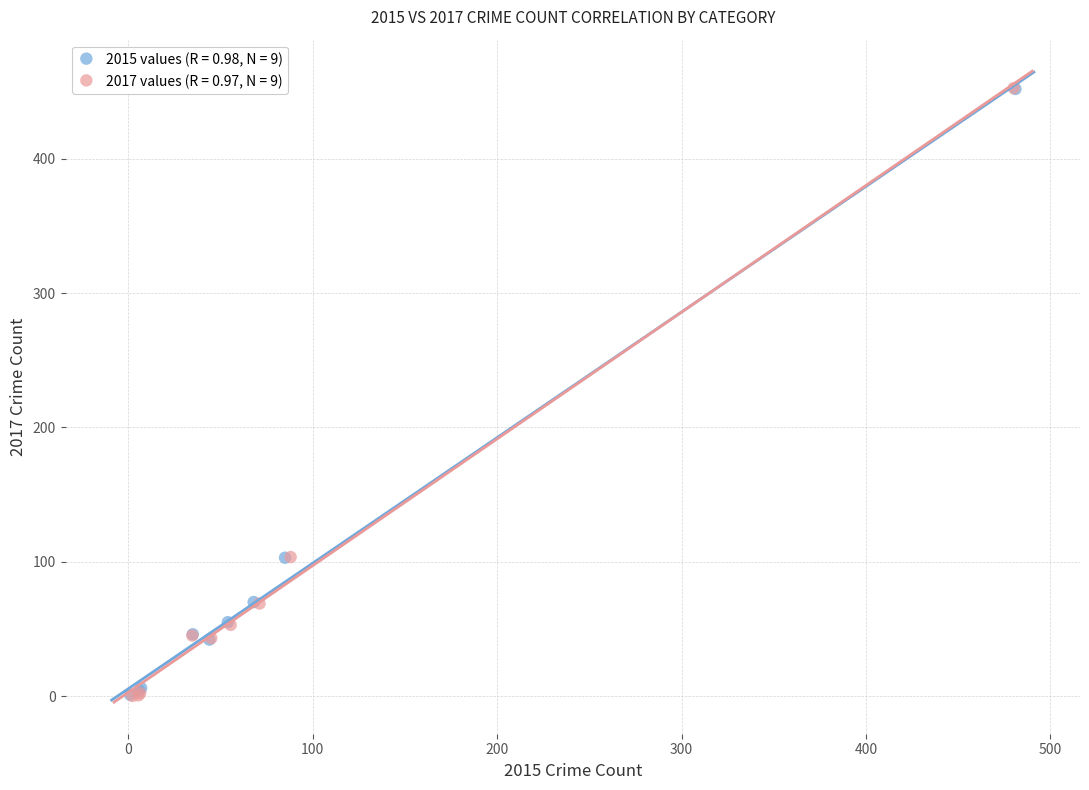

Which series has the widest spread of Y values?

2017 values (R = 0.97, N = 9)